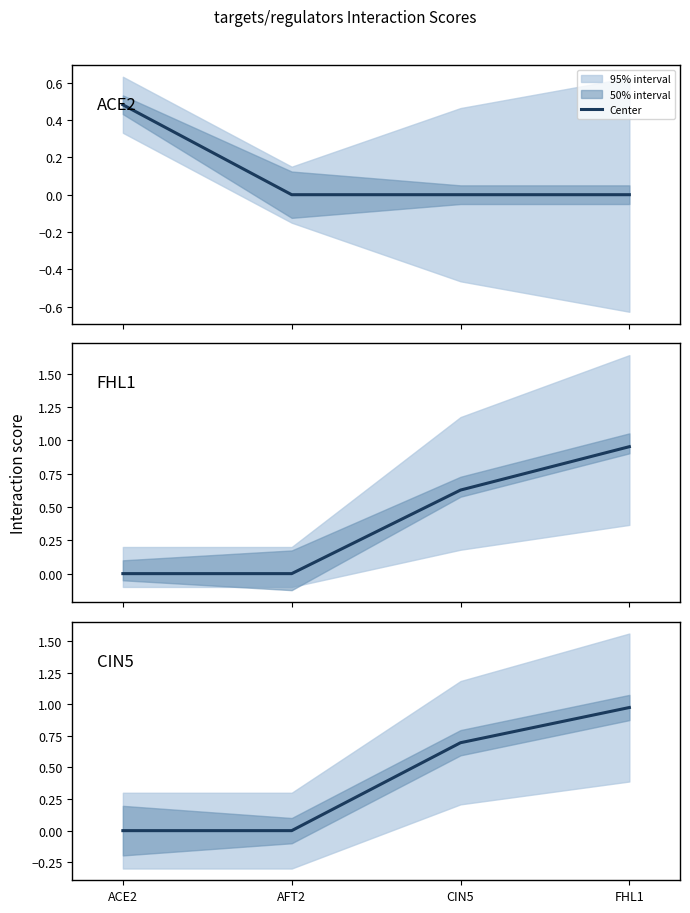

What is the label of the 2nd point from the left?

AFT2